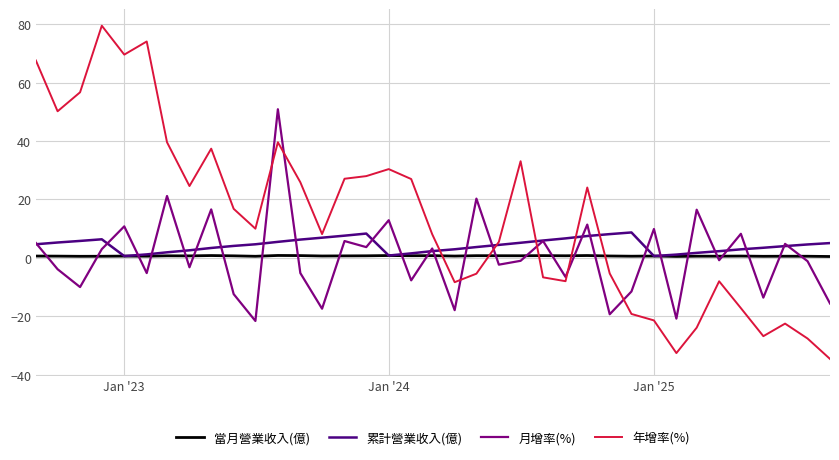

True or false: 年增率(%) and 月增率(%) cross at least once.

True